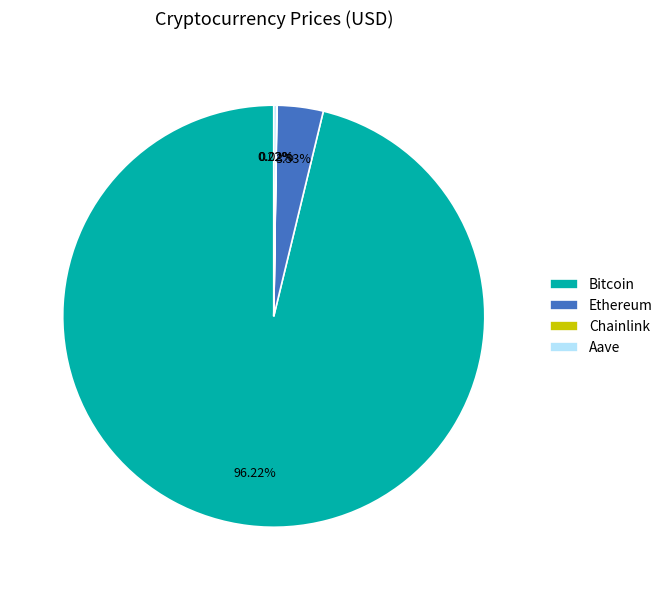

What is the largest slice in the pie chart?

Bitcoin